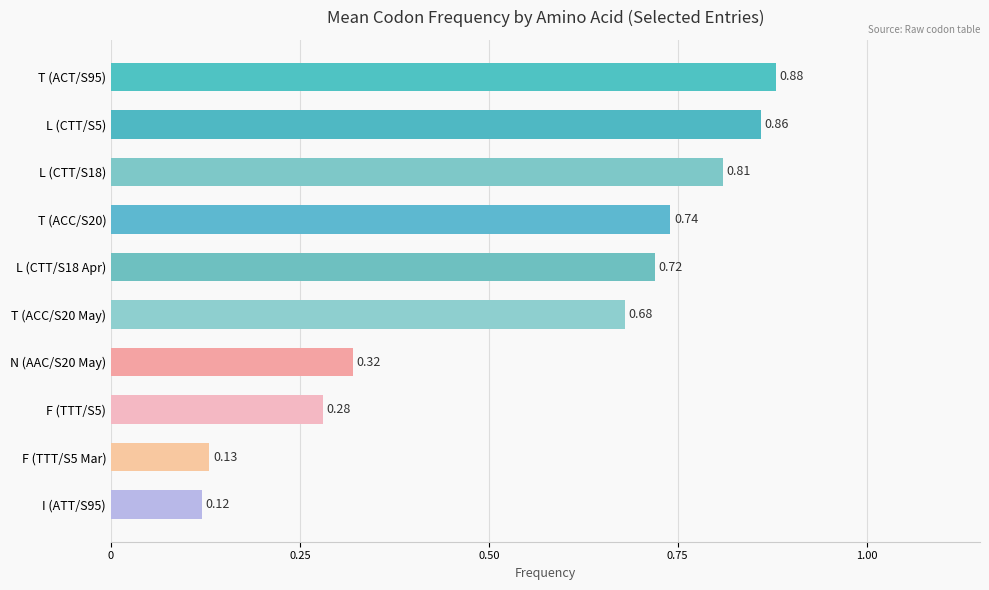

Which has a higher value, T (ACC/S20 May) or F (TTT/S5 Mar)?

T (ACC/S20 May)